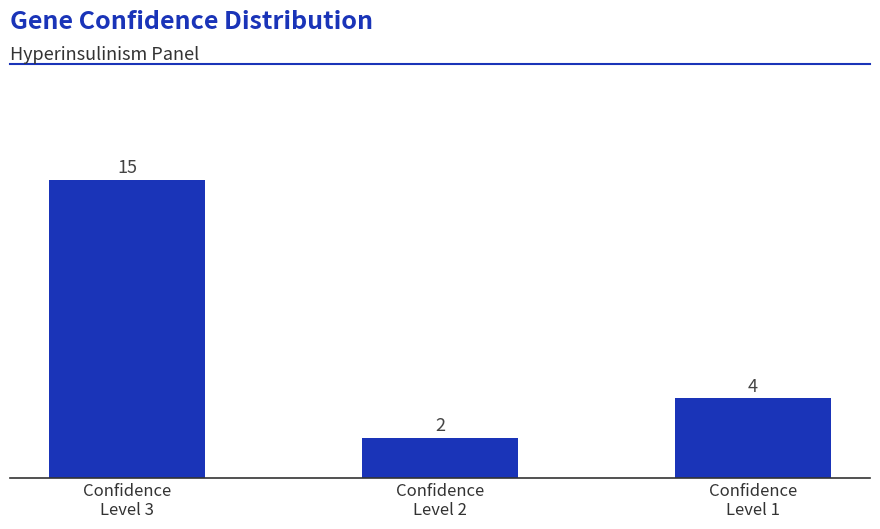

Rank the categories by value from lowest to highest.

Confidence
Level 2, Confidence
Level 1, Confidence
Level 3